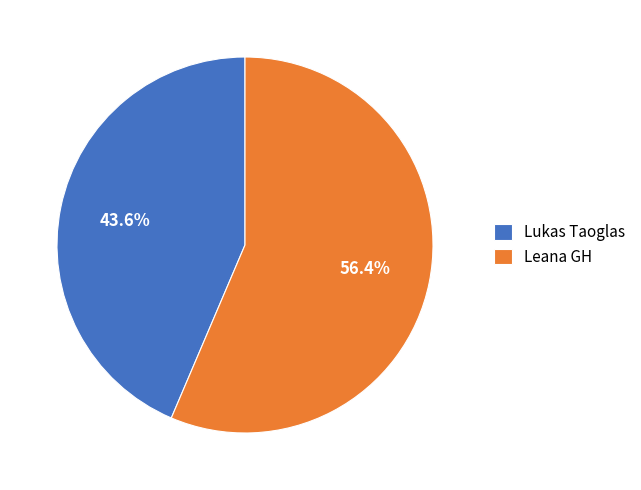

Between Lukas Taoglas and Leana GH, which is larger?

Leana GH